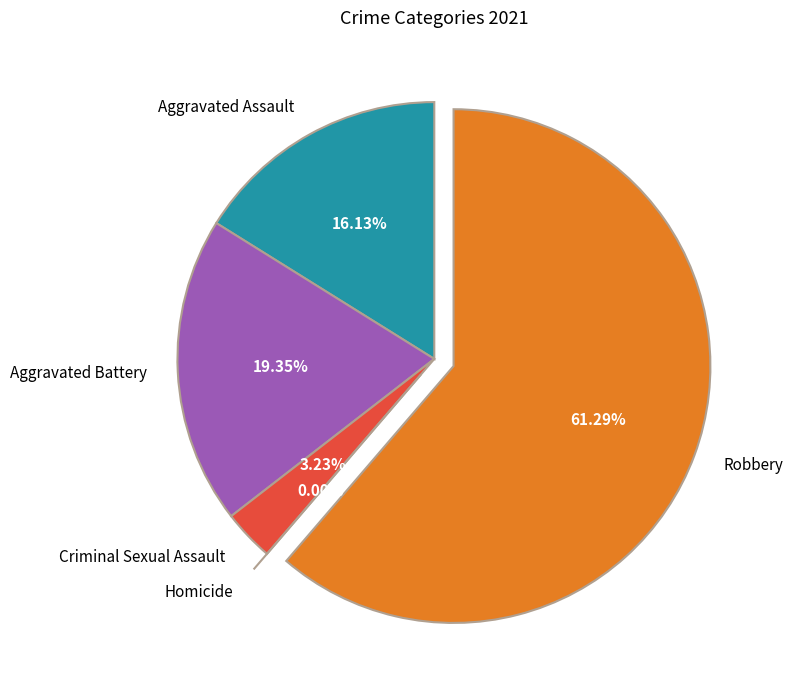

Is it true that Robbery is 61% of the pie?

True